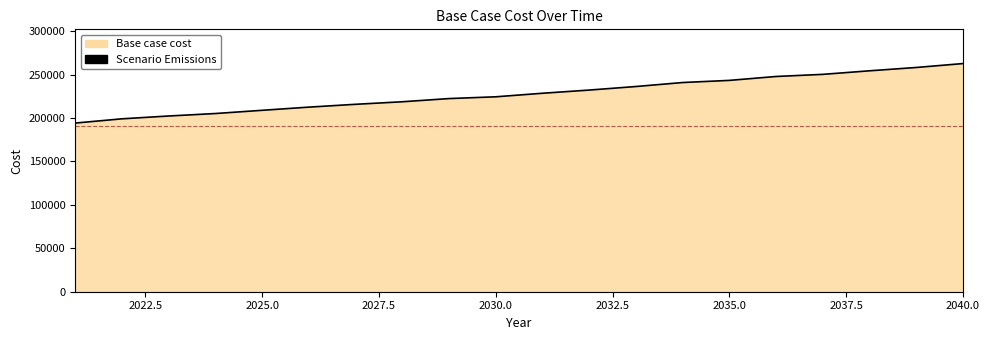

What is the smallest value displayed?

194195.3